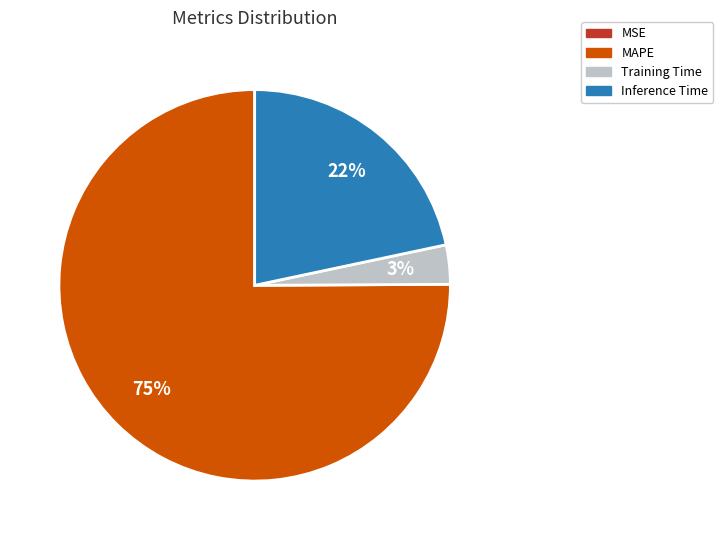

Between Training Time and Inference Time, which is larger?

Inference Time